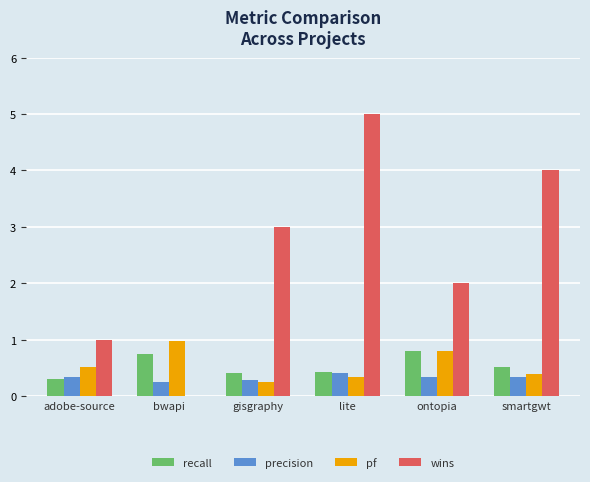

Between lite and smartgwt, which series saw the biggest shift?

wins